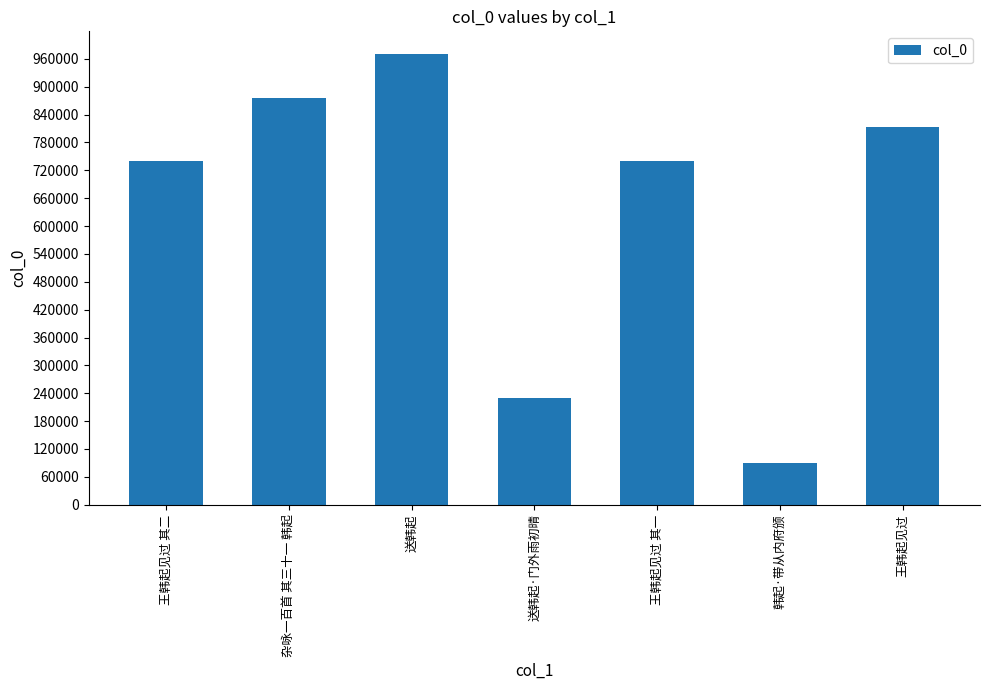

What is the maximum value shown in the chart?

970676